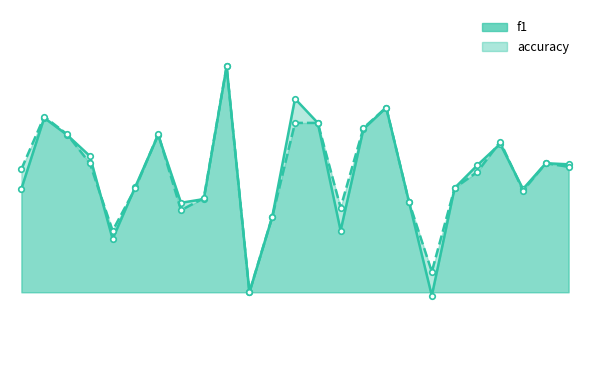

Count the number of categories in the chart.

25